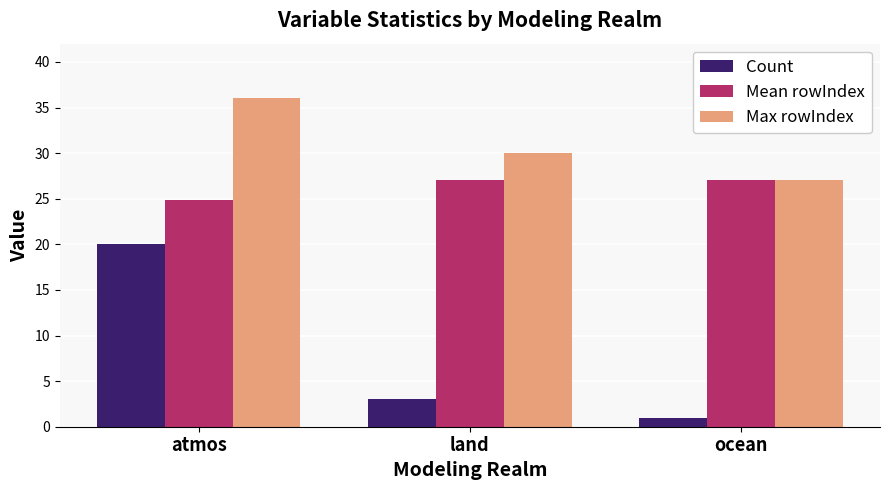

What is the approximate value of Count at ocean?

1.0